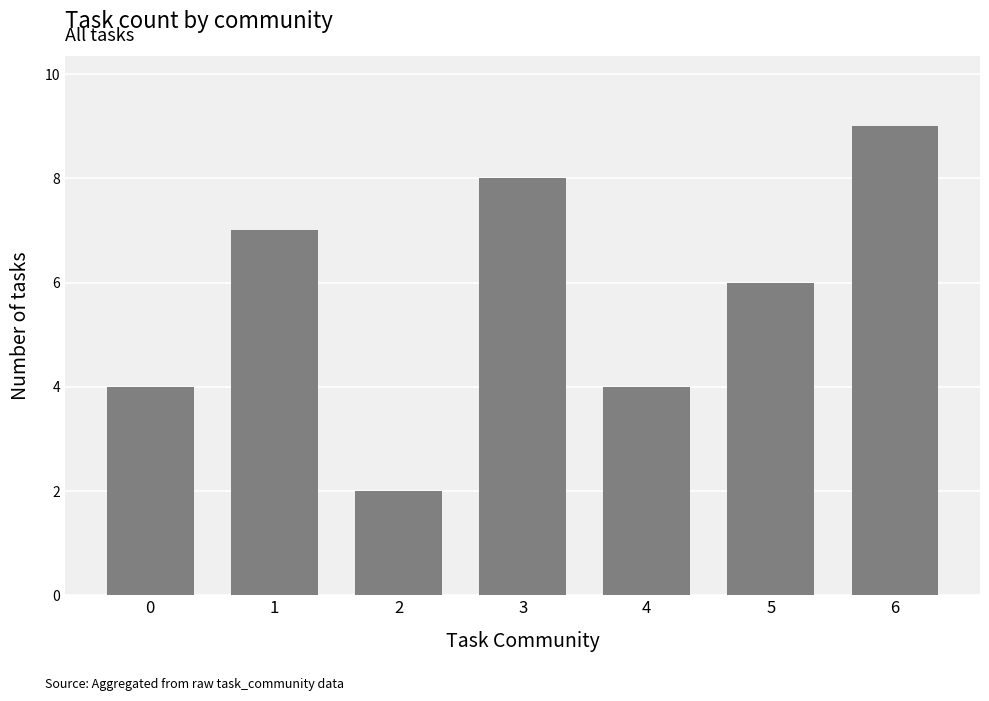

What is the sum of all values?

40